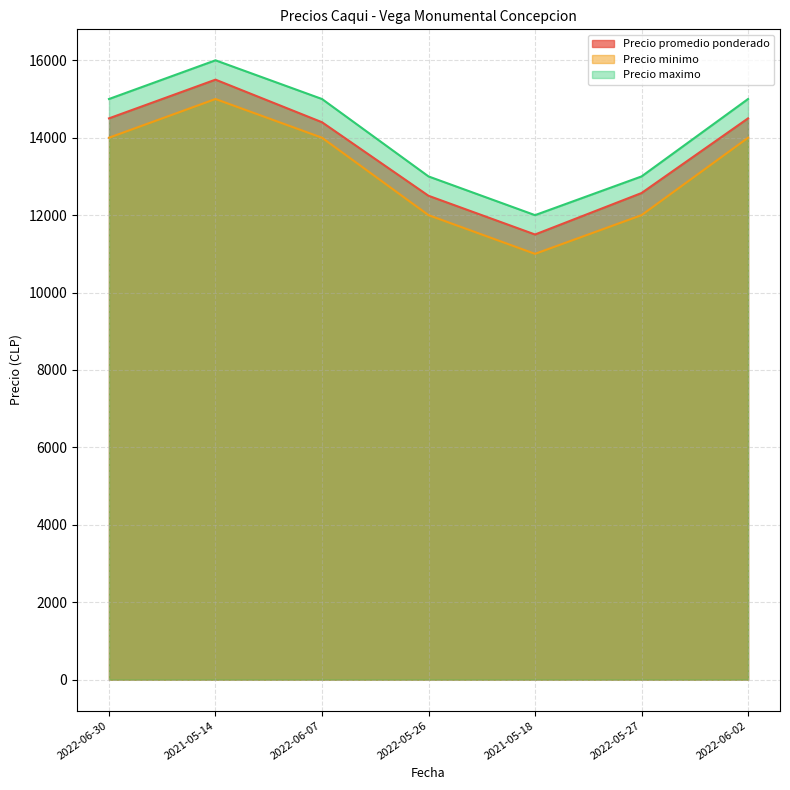

Reading left to right, extract all data points from this chart.

Precio promedio ponderado: 2022-06-30=14500	2021-05-14=15500	2022-06-07=14400	2022-05-26=12500	2021-05-18=11500	2022-05-27=12571	2022-06-02=14500
Precio minimo: 2022-06-30=14000	2021-05-14=15000	2022-06-07=14000	2022-05-26=12000	2021-05-18=11000	2022-05-27=12000	2022-06-02=14000
Precio maximo: 2022-06-30=15000	2021-05-14=16000	2022-06-07=15000	2022-05-26=13000	2021-05-18=12000	2022-05-27=13000	2022-06-02=15000